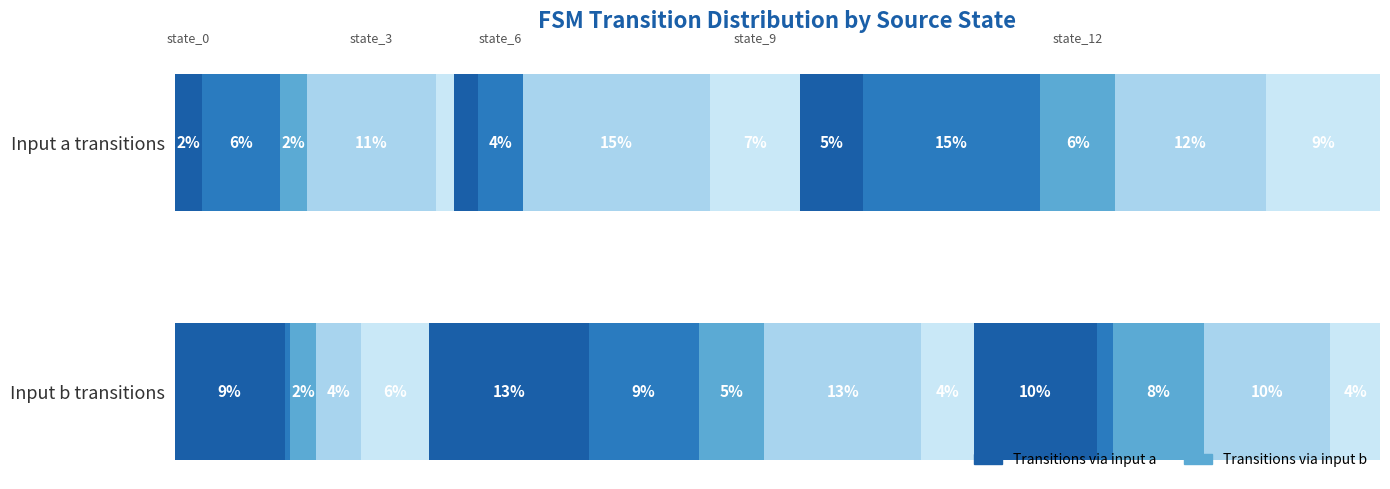

Which series changed the most between state_3 and state_5?

input_a